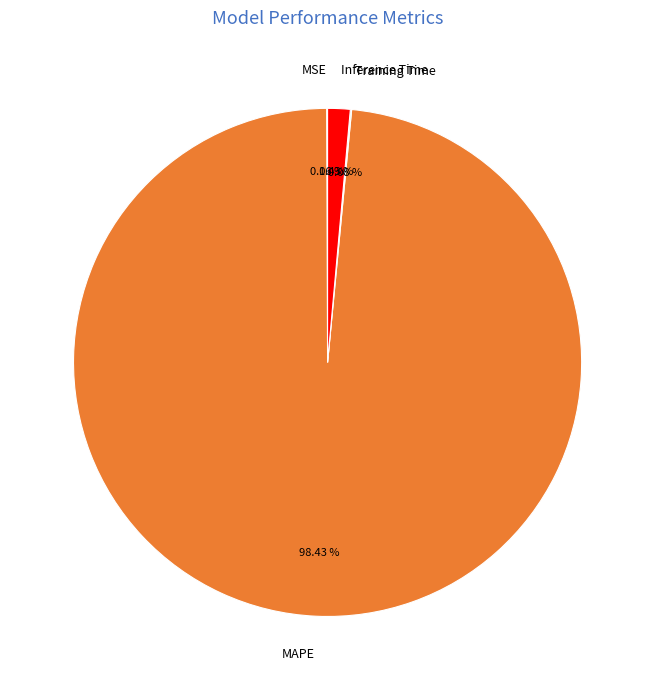

What is the largest slice in the pie chart?

MAPE